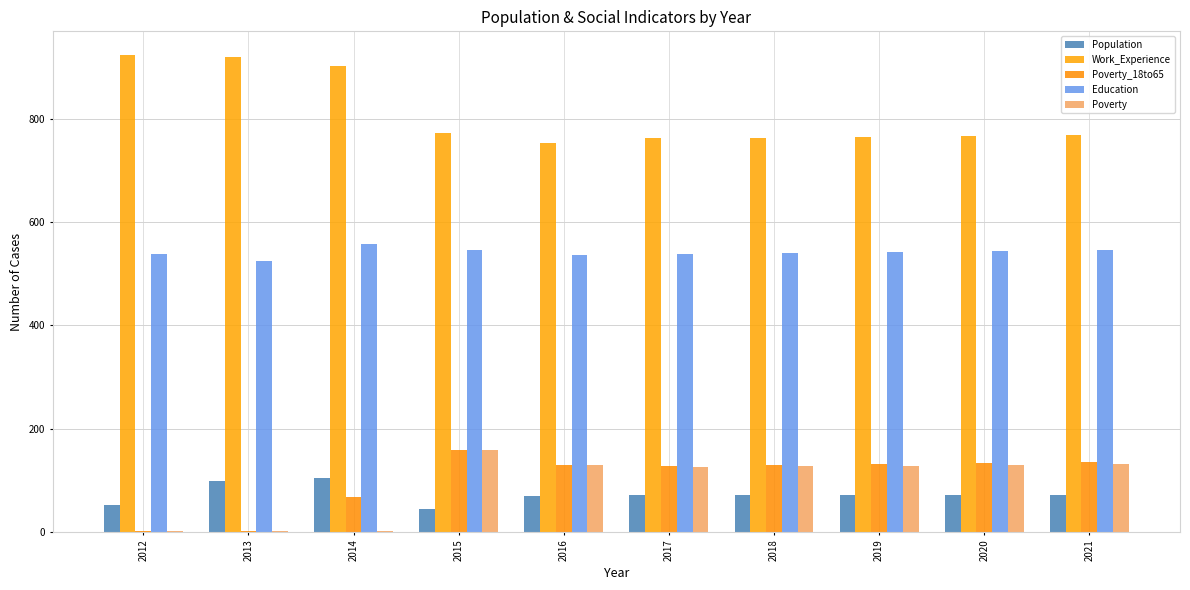

Which series has the largest range (max minus min)?

Work_Experience